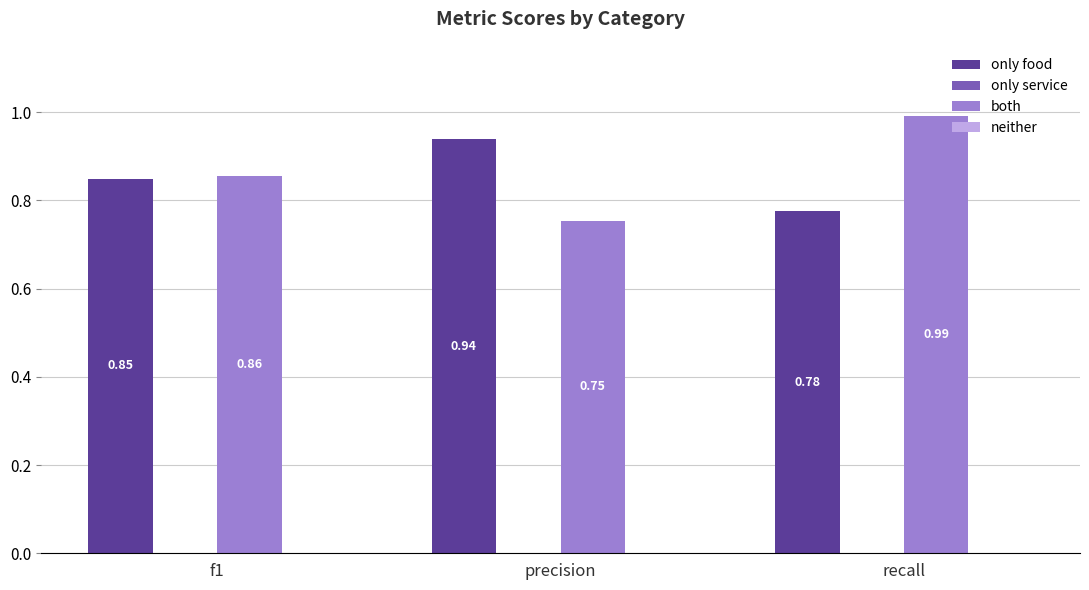

At which label does only food reach its minimum?

recall